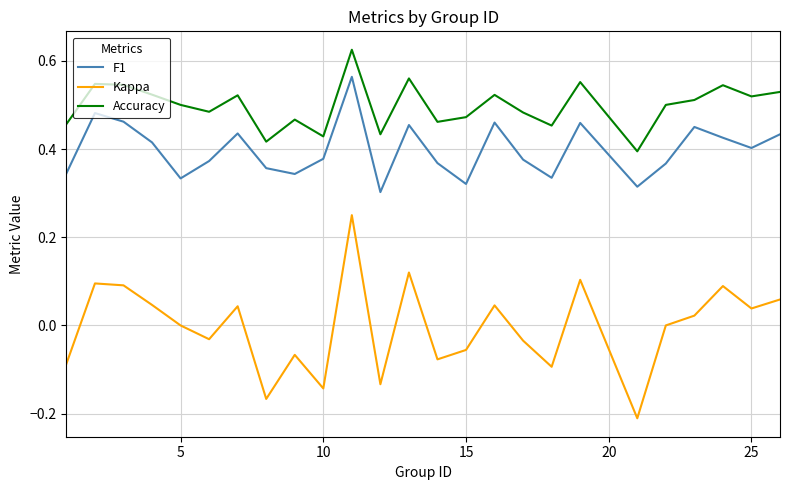

List the series in order of their peak value, lowest first.

Kappa, F1, Accuracy